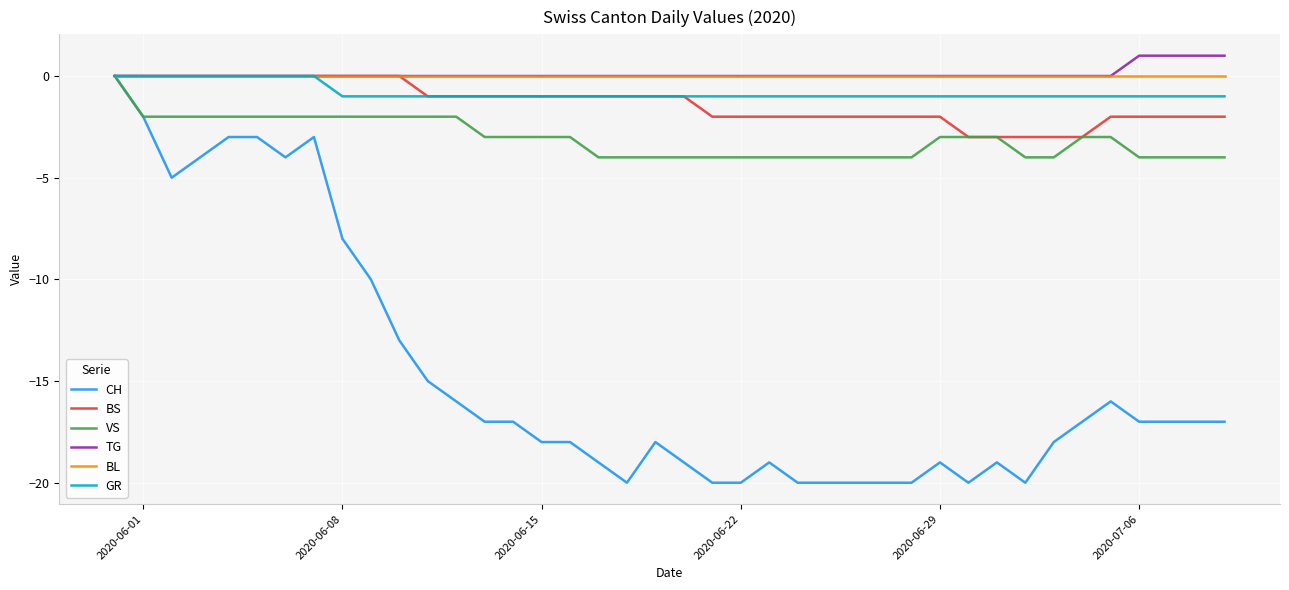

How many categories are shown in the chart?

40